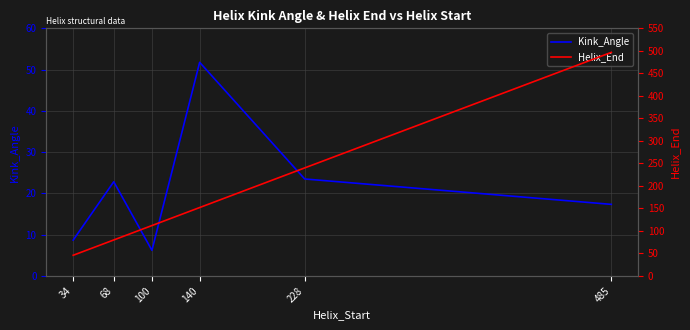

What are all the series names shown in the legend?

Kink_Angle, Helix_End